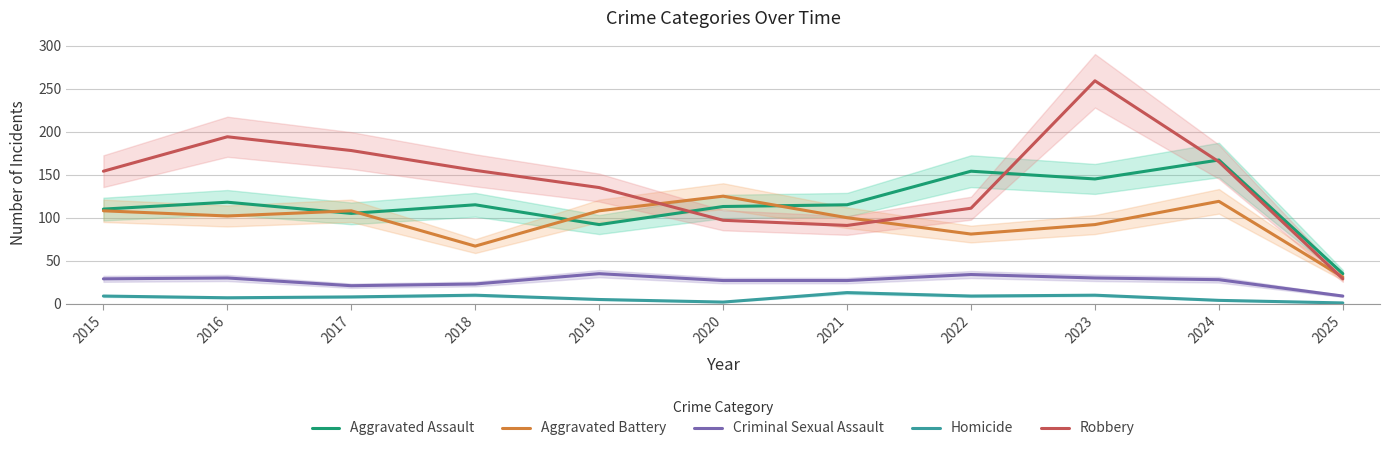

Where is the first local maximum for Aggravated Assault?

2016